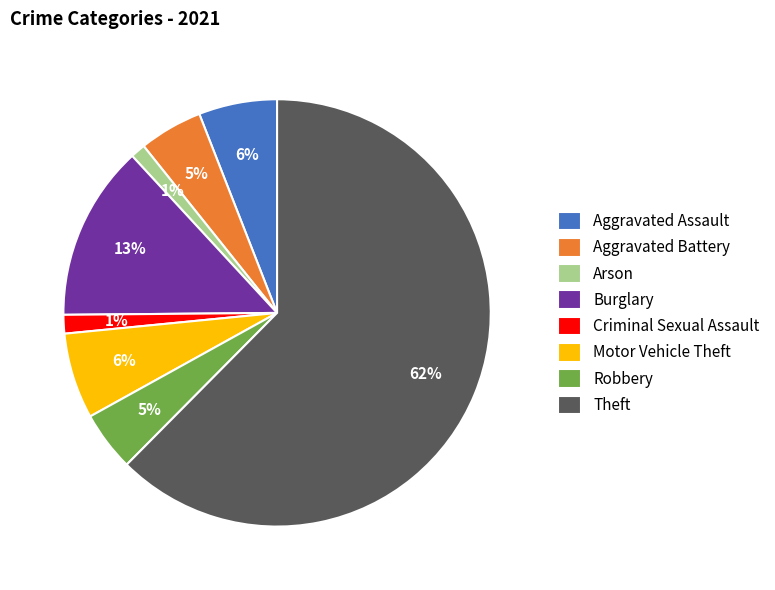

Which has a higher value, Burglary or Theft?

Theft